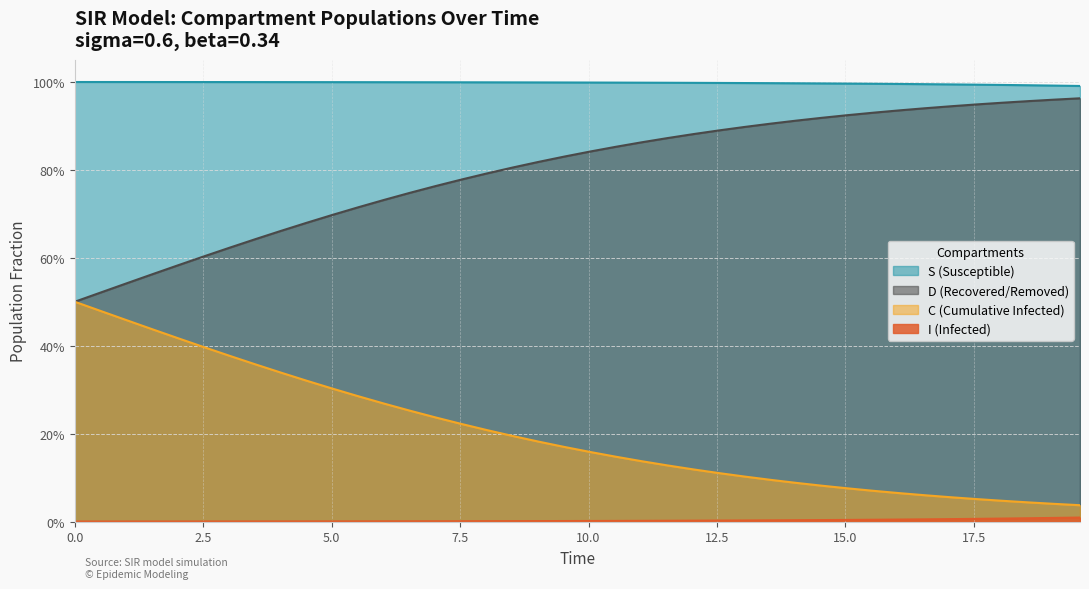

True or false: D and C cross at least once.

False